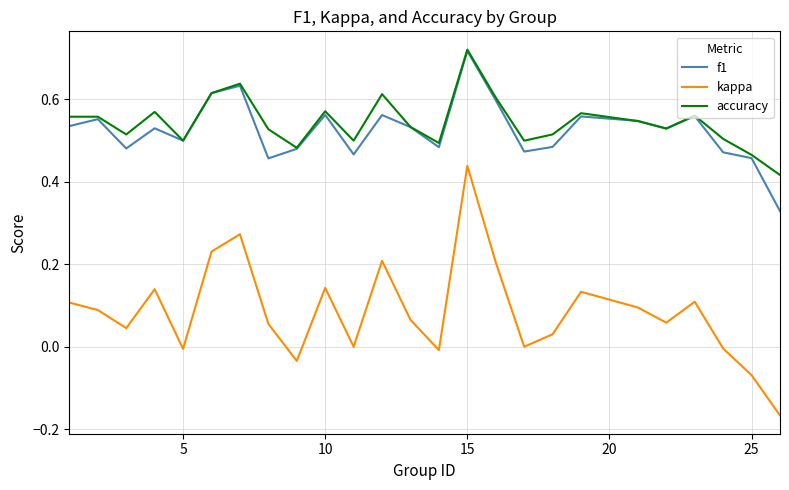

True or false: accuracy and kappa cross at least once.

False